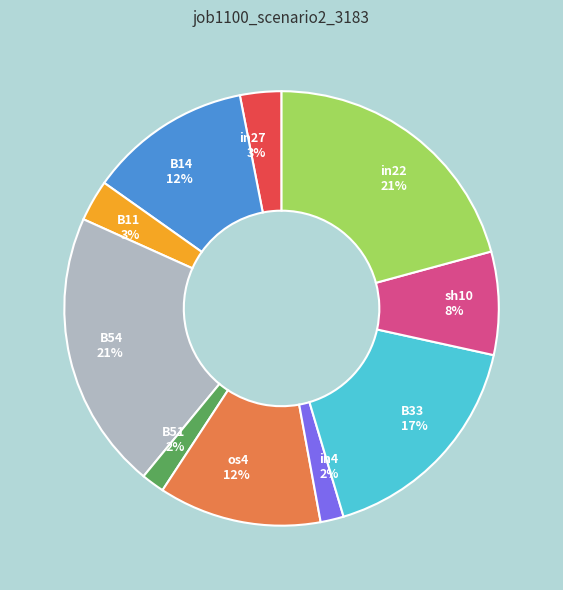

To the nearest percent, what is the combined percentage of in4 and in22?

23%